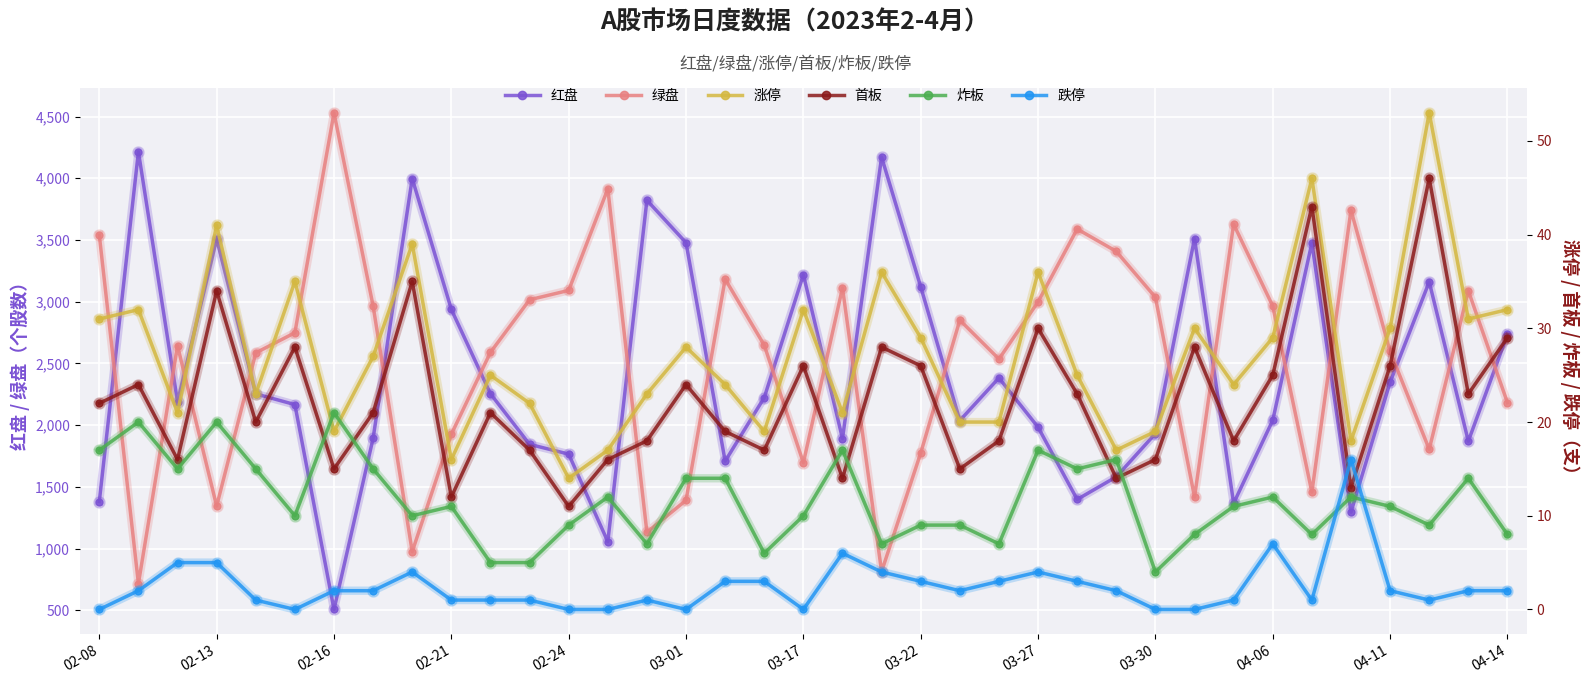

What are all the series names shown in the legend?

红盘, 绿盘, 涨停, 首板, 炸板, 跌停